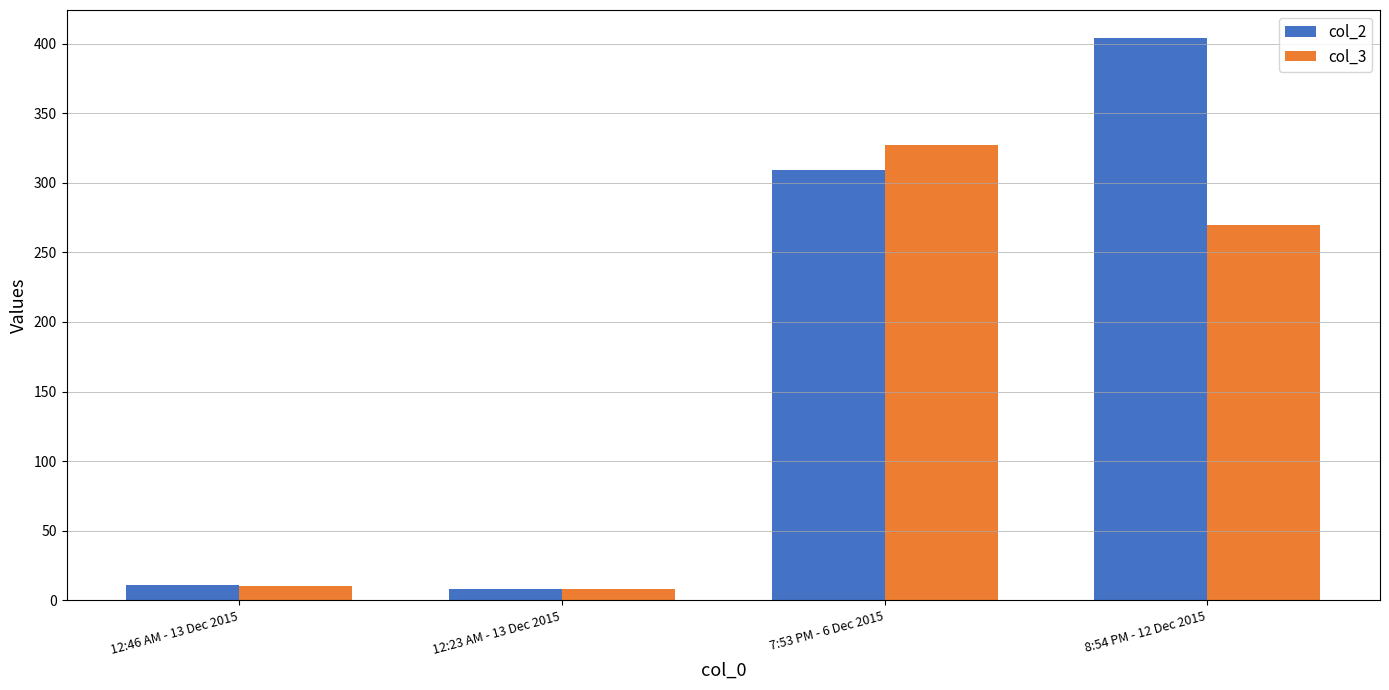

Which series changed the most between 7:53 PM - 6 Dec 2015 and 8:54 PM - 12 Dec 2015?

col_2